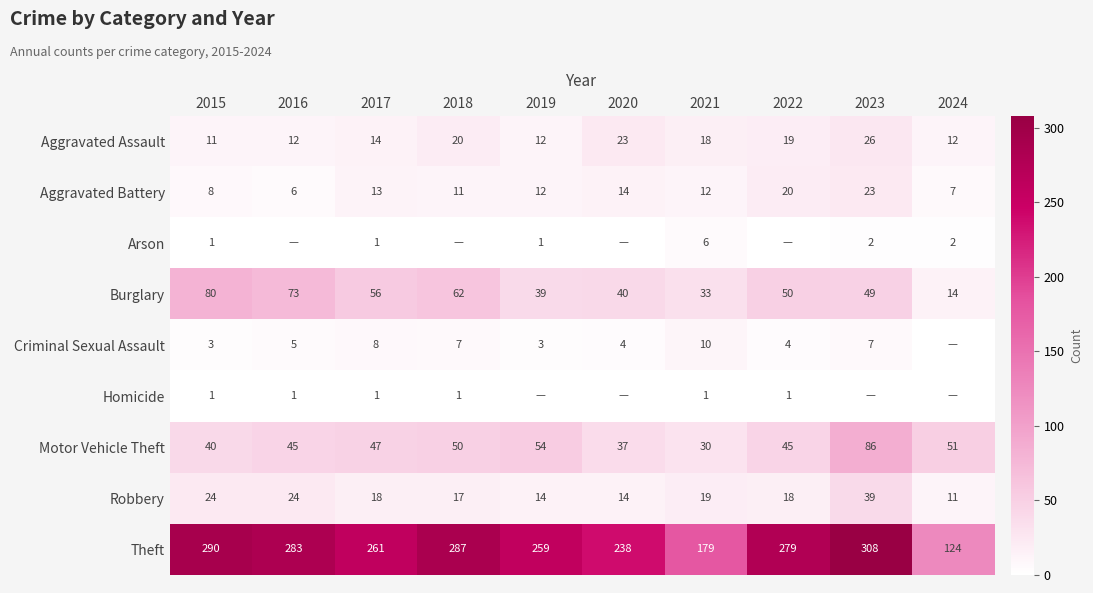

At which label does Aggravated Assault first exceed 18?

2018